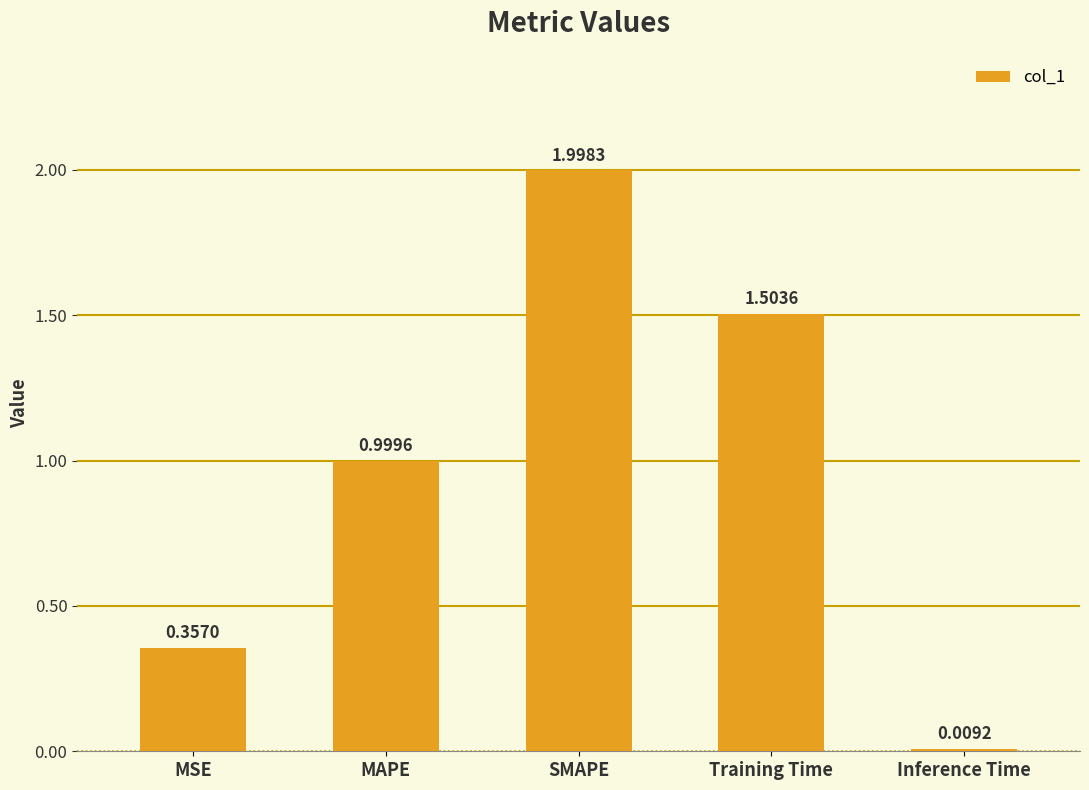

Are the bars grouped side by side (vs. stacked)?

No